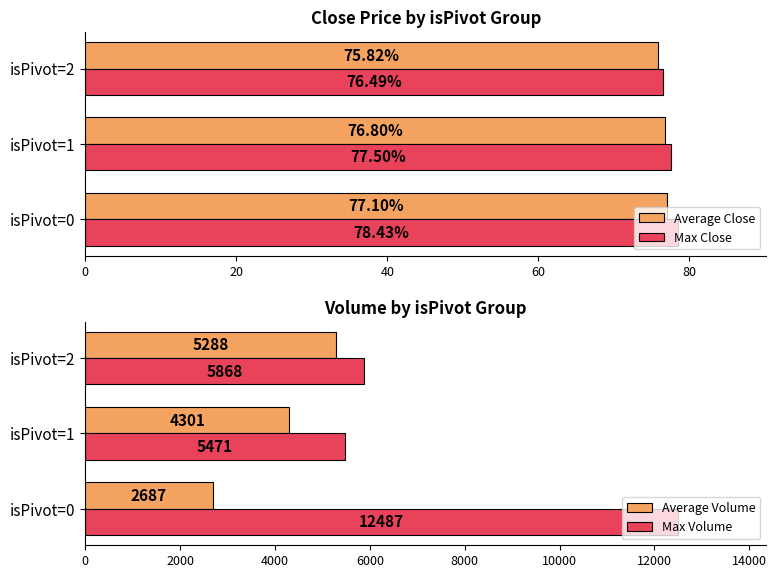

At which label is Max Volume closest to 8979?

isPivot=2